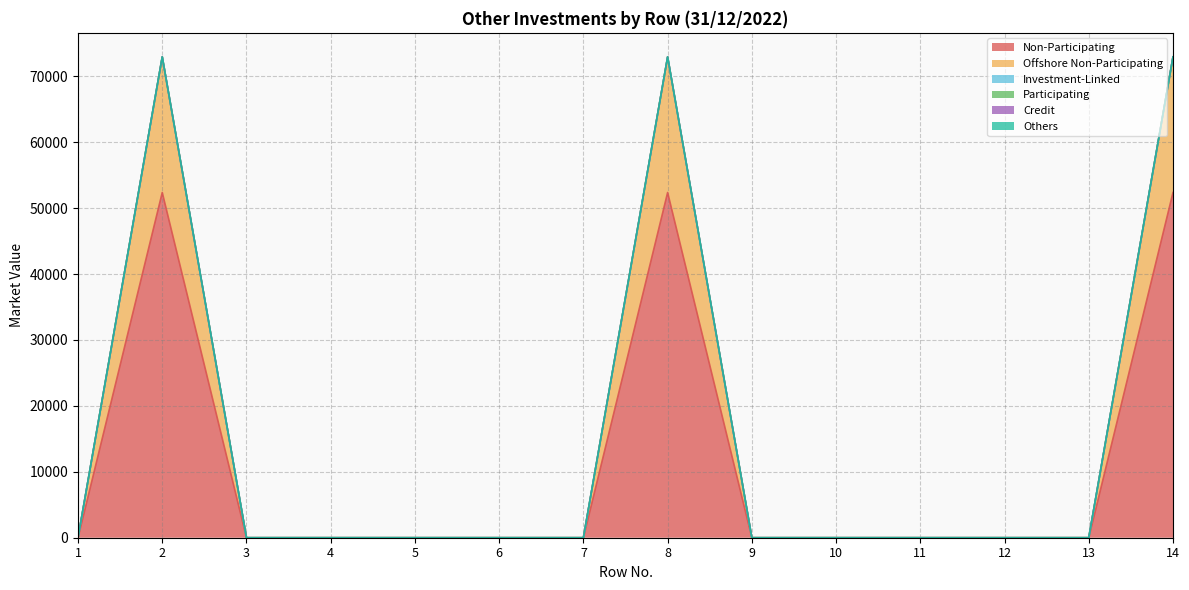

What are all the series names shown in the legend?

Non-Participating, Offshore Non-Participating, Investment-Linked, Participating, Credit, Others